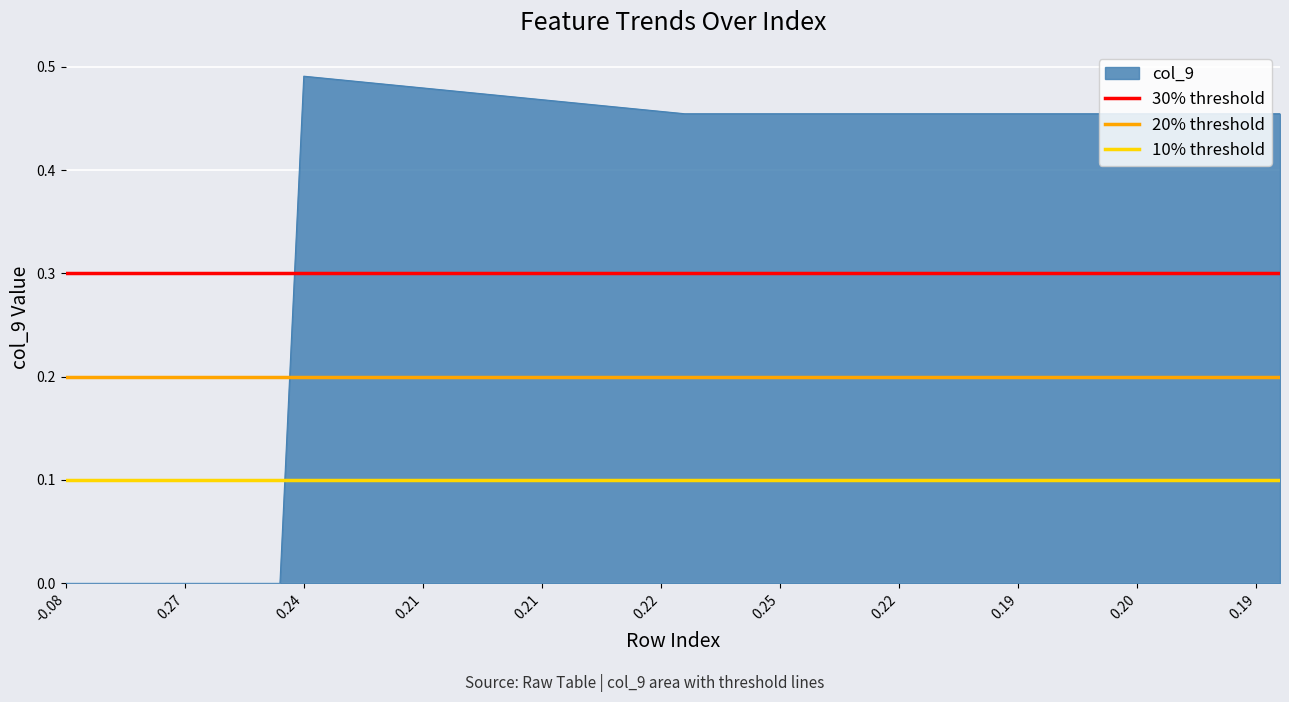

What is the total value across all series at -0.08?

0.6